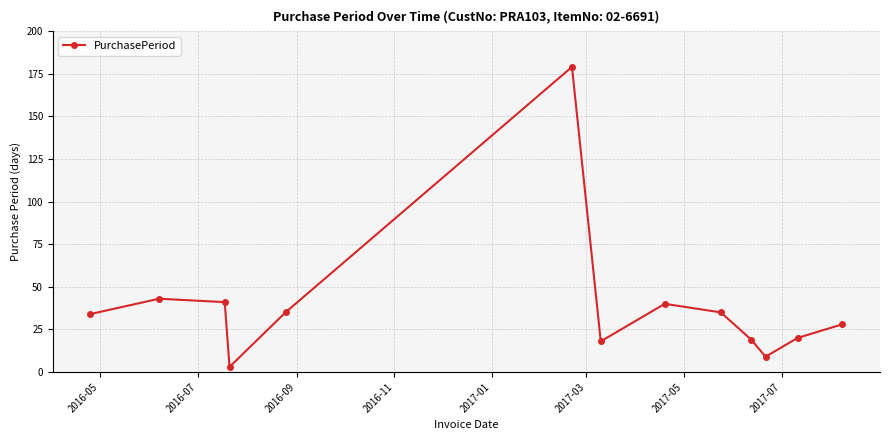

Reading left to right, what are all the values shown in this chart?

34	43	41	3	35	179	18	40	35	19	9	20	28